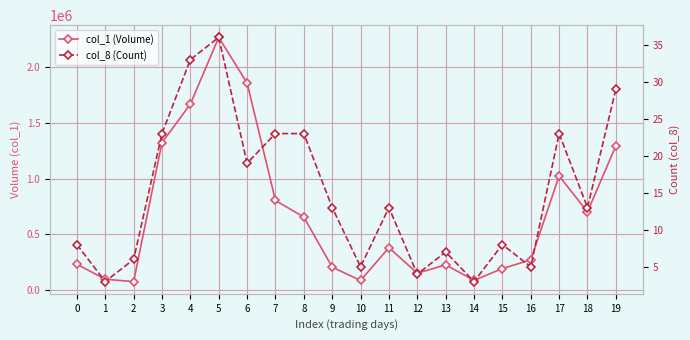

Rank the categories by col_8 (Count) value from lowest to highest.

1, 14, 12, 10, 16, 2, 13, 0, 15, 9, 11, 18, 6, 3, 7, 8, 17, 19, 4, 5